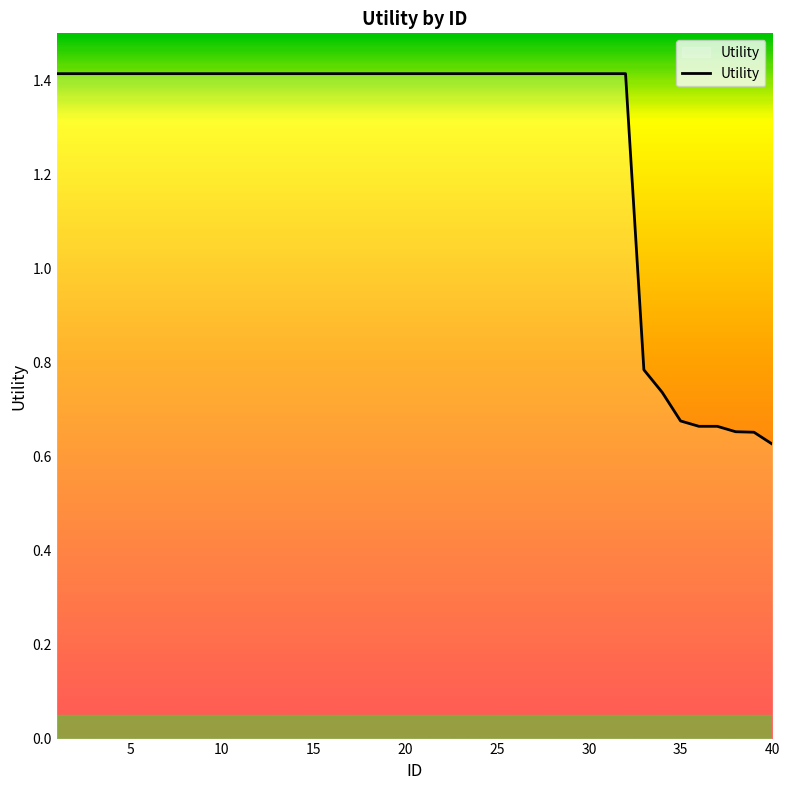

What is the greatest value displayed?

1.4